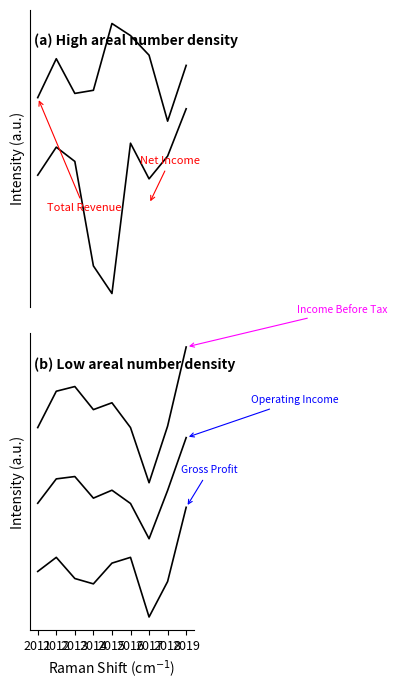

Which has a higher value, 2019 or 2014?

2019